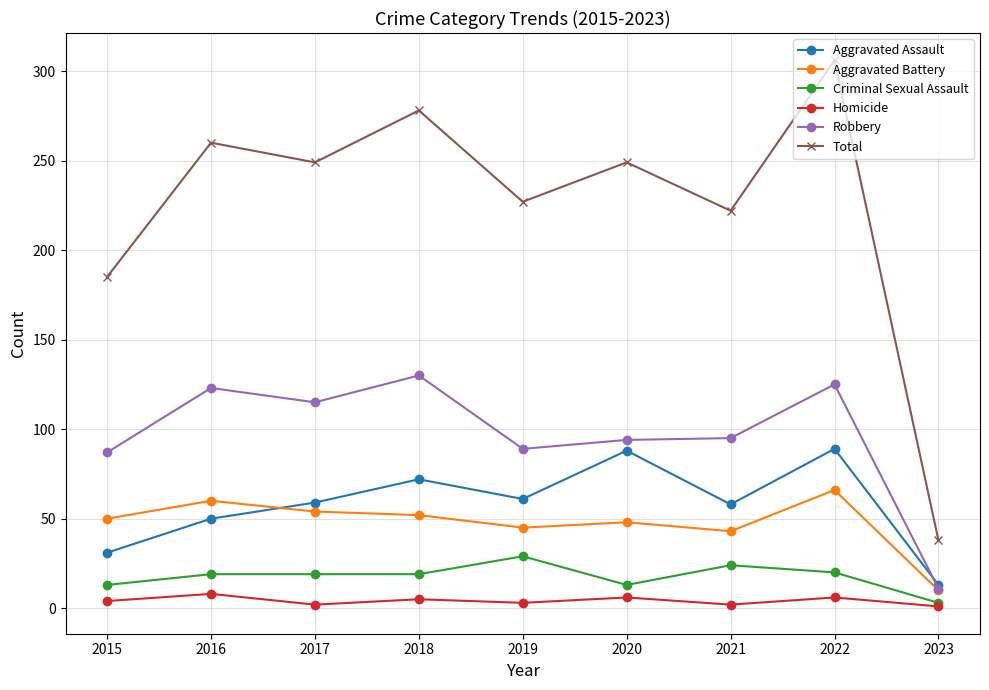

Where is Total nearest to the value 172?

2015